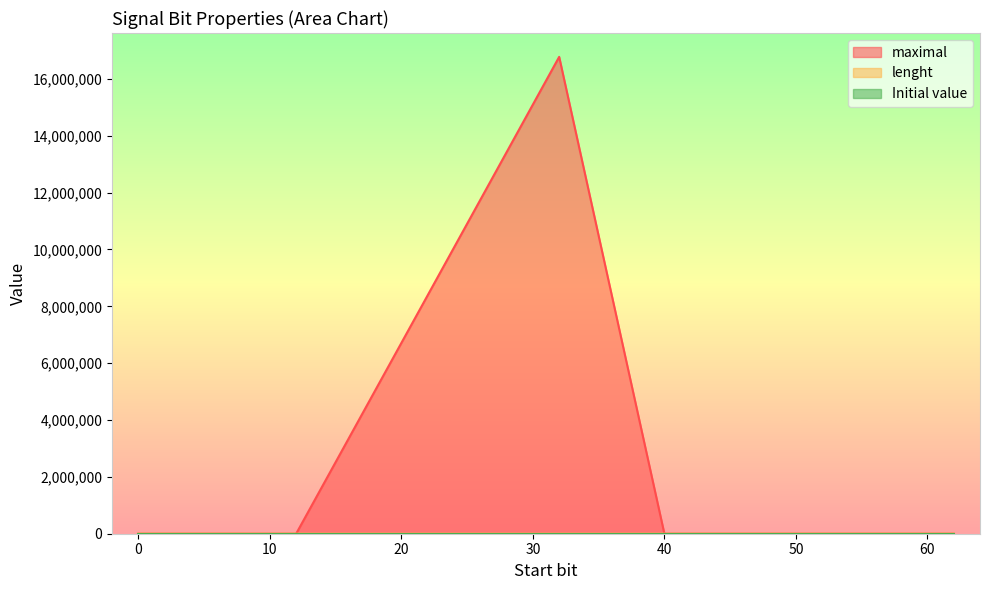

Which series has the largest range (max minus min)?

maximal